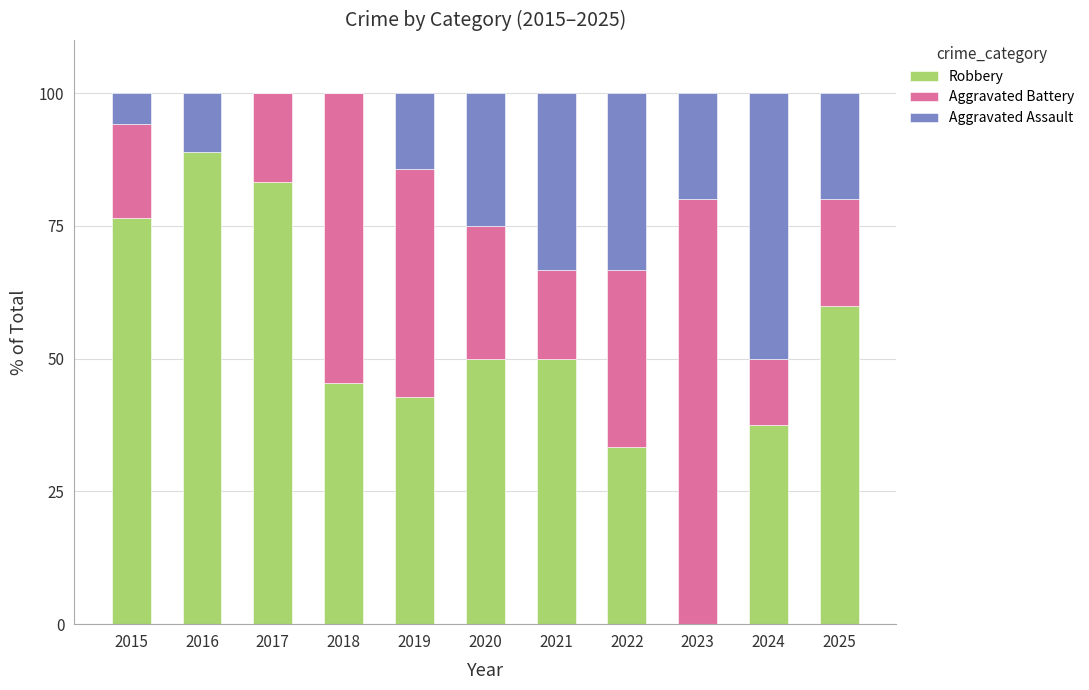

How many categories are shown in the chart?

11